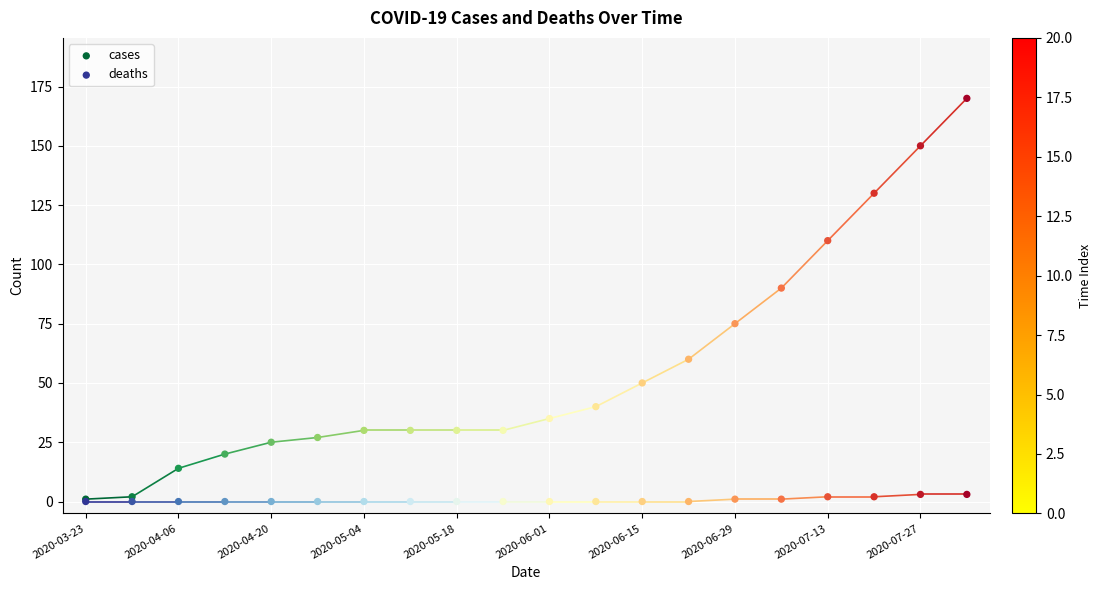

What are all the series names shown in the legend?

cases, deaths